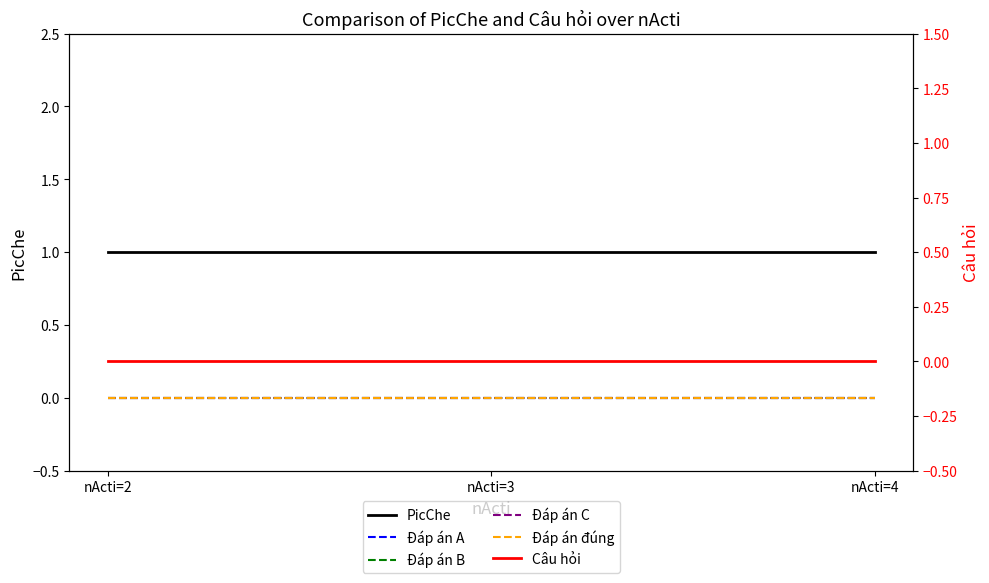

Reading left to right, transcribe all the data shown in this chart.

PicChe: 1	1	1
Đáp án A: 0	0	0
Đáp án B: 0	0	0
Đáp án C: 0	0	0
Đáp án đúng: 0	0	0
Câu hỏi: 0	0	0